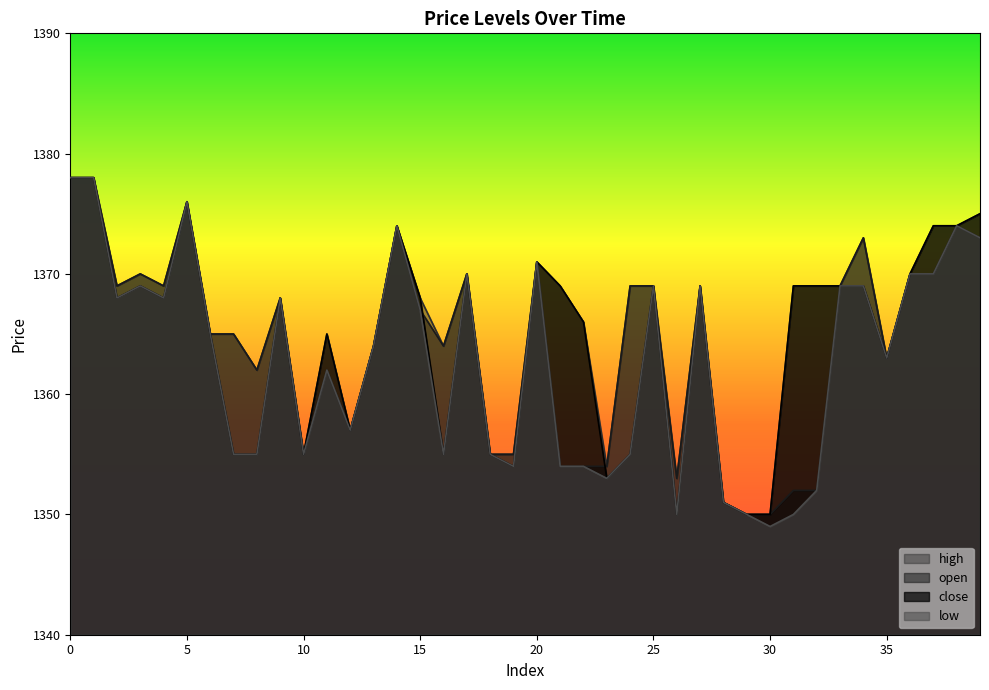

True or false: high and open cross at least once.

False